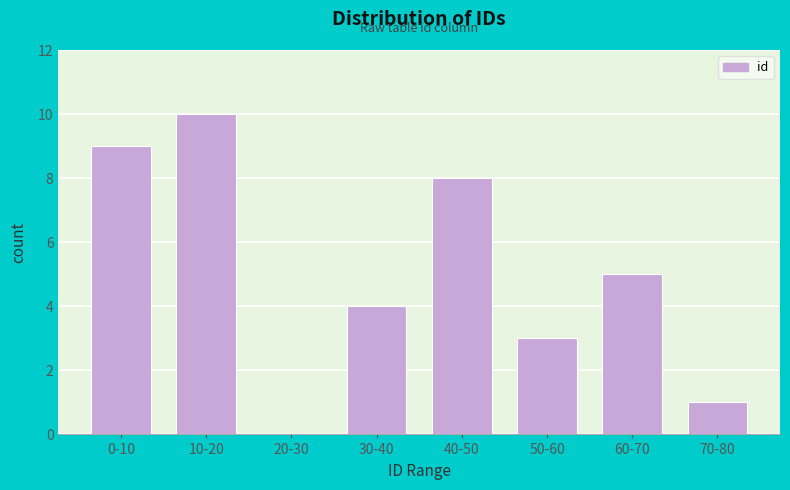

Reading right to left, extract all data points from this chart.

70-80=1	60-70=5	50-60=3	40-50=8	30-40=4	20-30=0	10-20=10	0-10=9